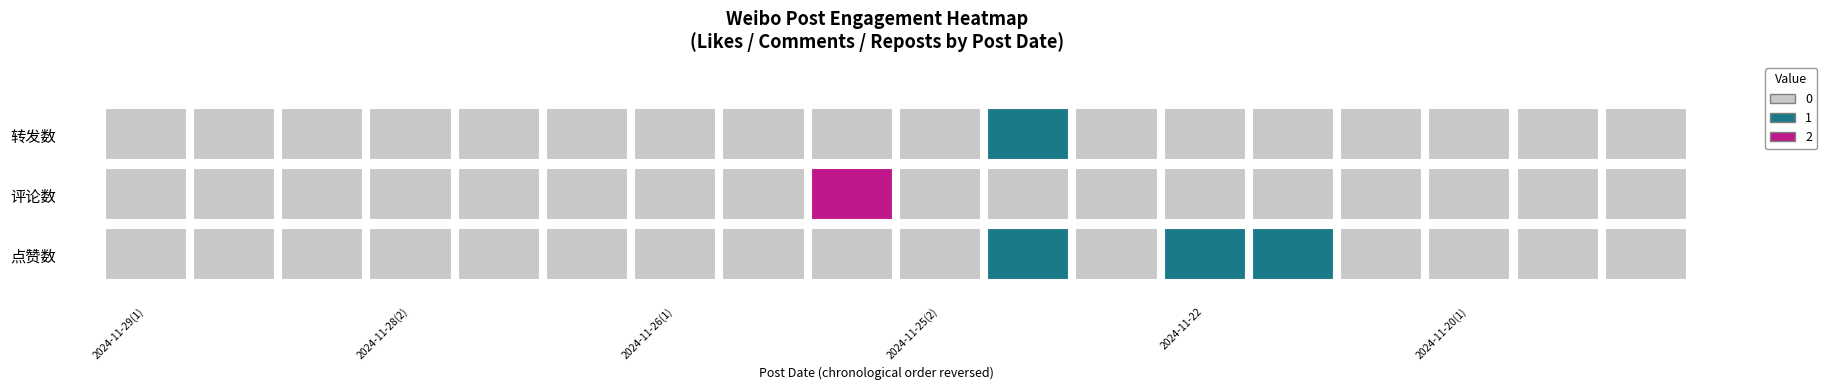

True or false: 转发数 has a value of 0 at 2024-11-24(2).

False